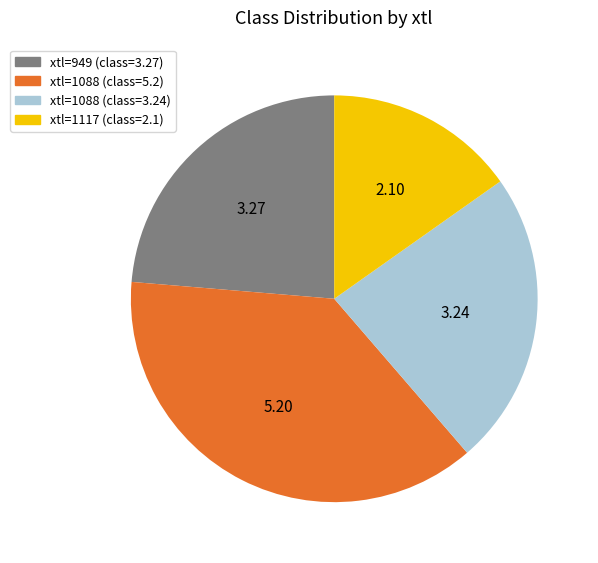

Does any single category account for the majority?

No